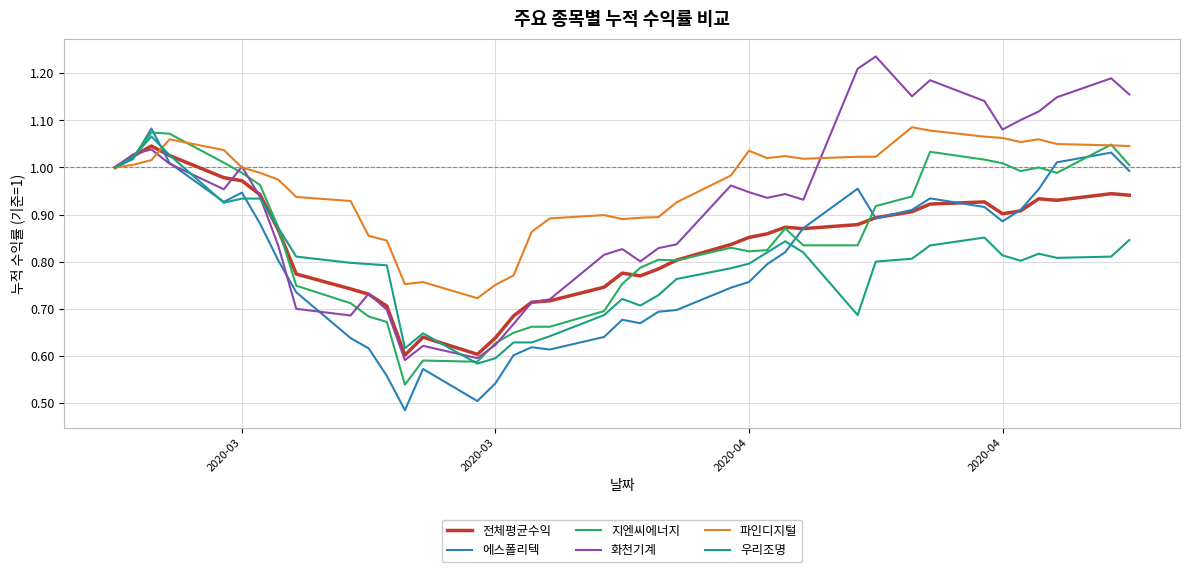

Is this an area chart (filled region under the line)?

No